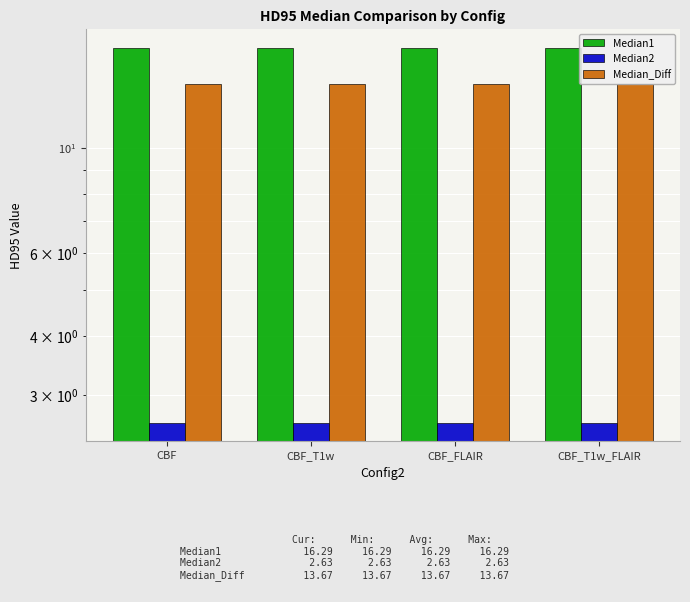

The Median1 series shows 16.3 at CBF_T1w. True or false?

True